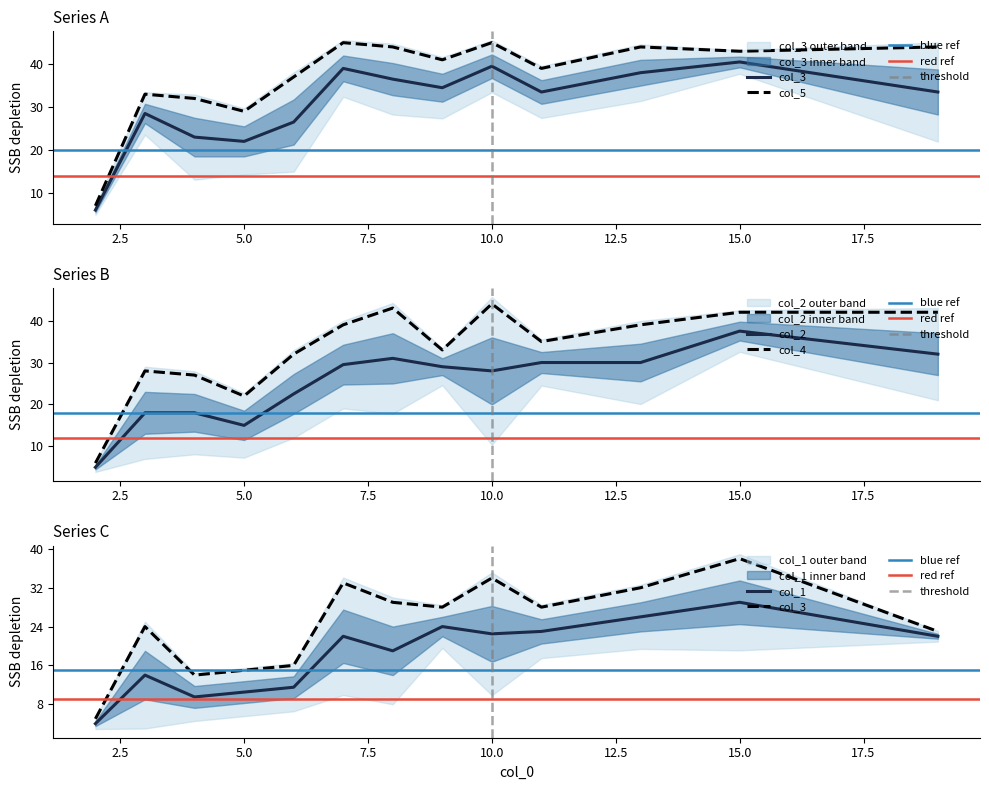

Is the value of col_5 at 9 greater than the value of col_3 at 2?

Yes